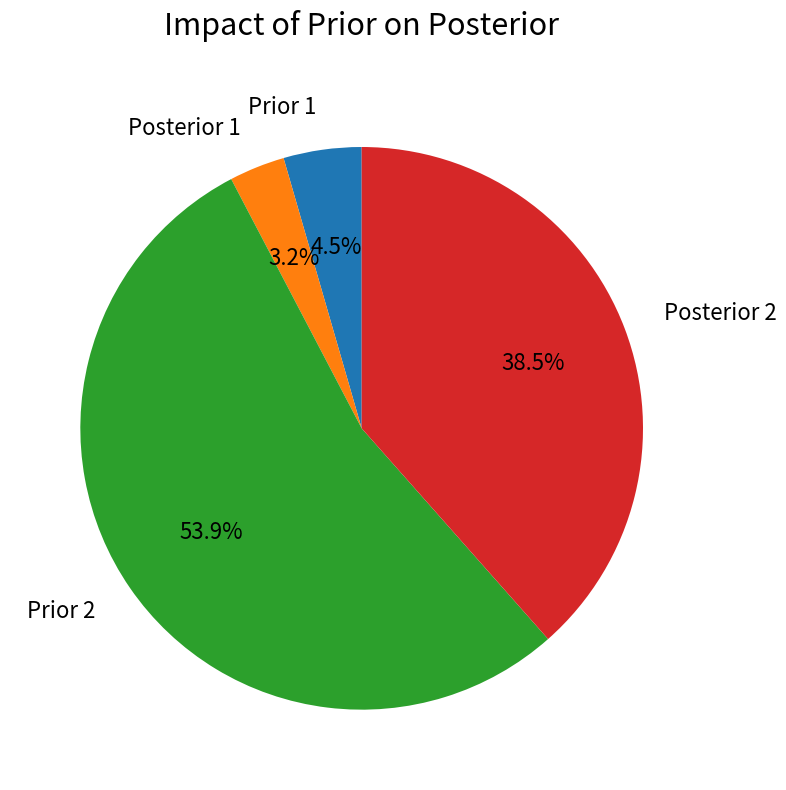

How many segments does this pie chart have?

4